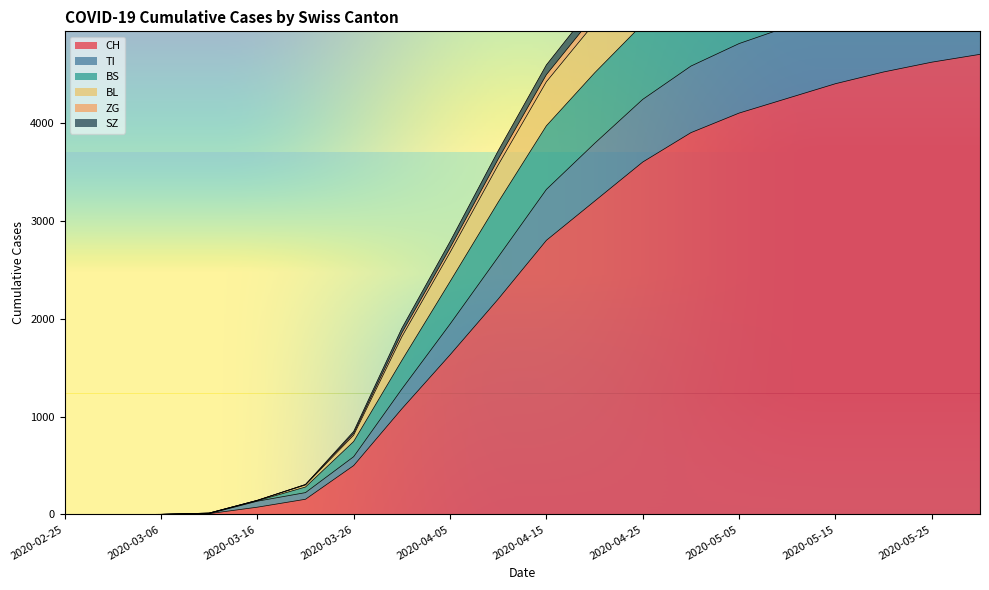

True or false: SZ and ZG intersect in this chart.

False